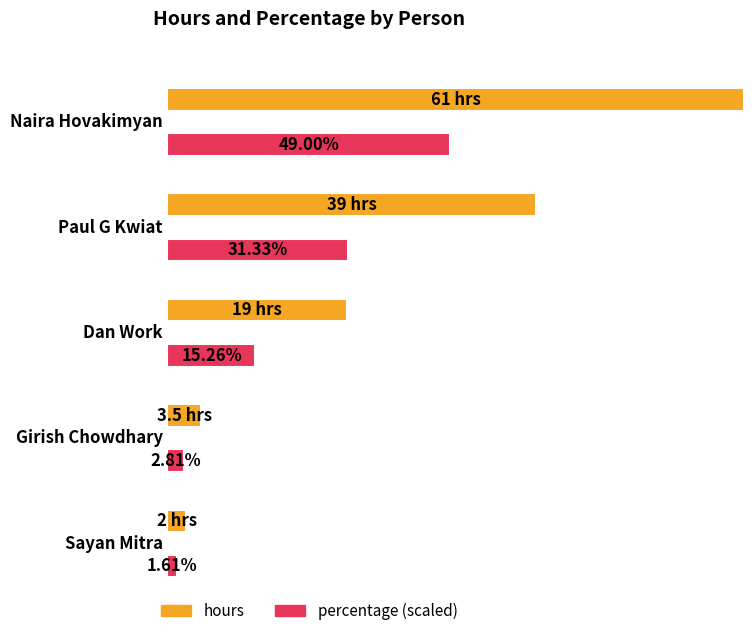

Is it true that hours equals 8.3 at Paul G Kwiat?

False